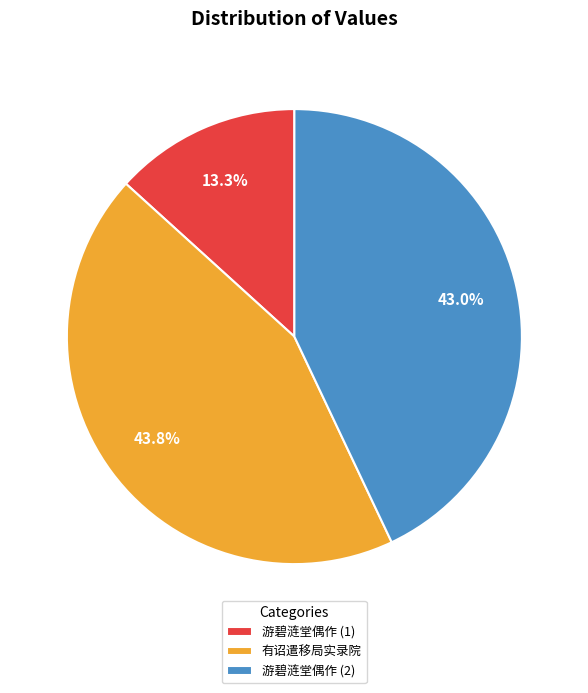

Is there any slice that represents more than half of the pie?

No